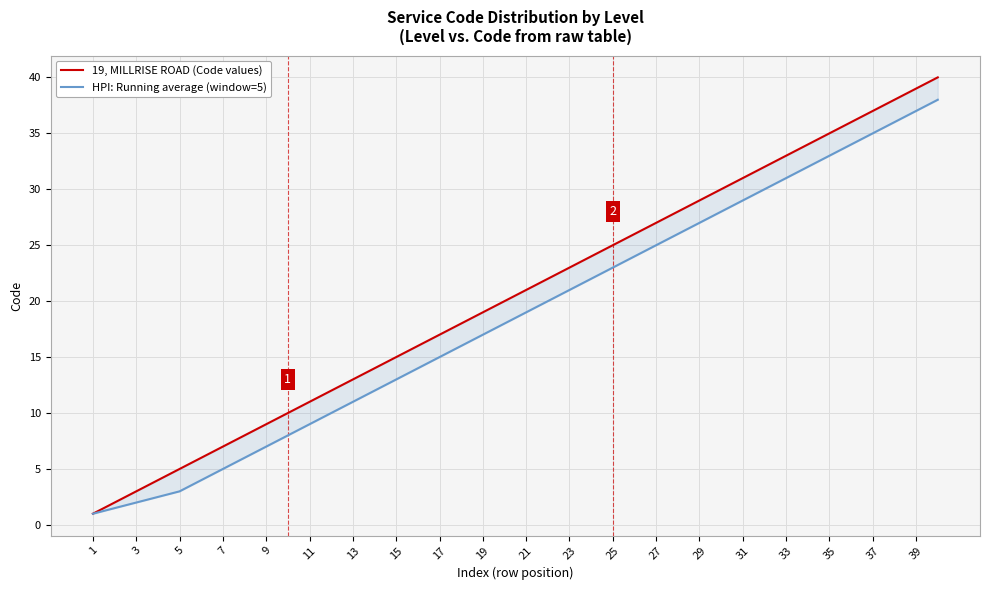

How many data points in HPI: Running average (window=5) are above 19?

19